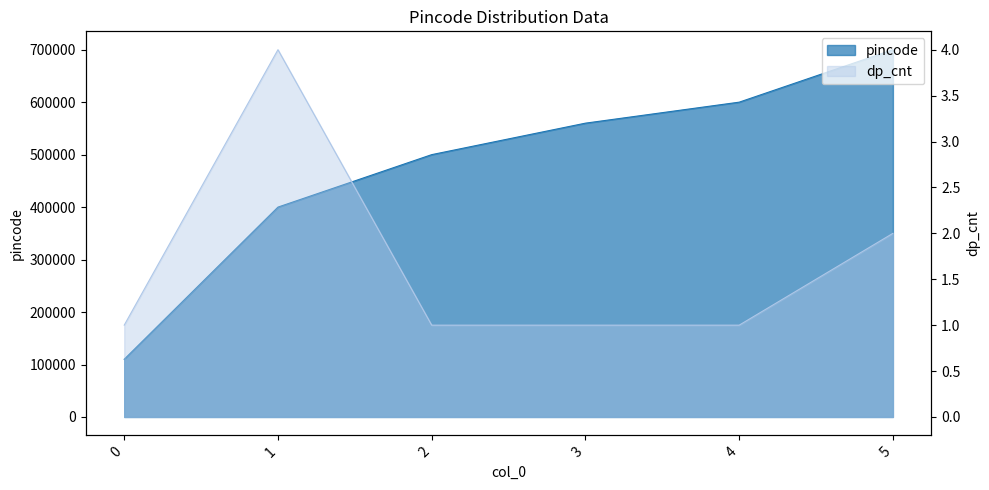

Reading left to right, list all the values displayed in this chart.

pincode: 110001	400001	500001	560001	600001	700001
dp_cnt: 1	4	1	1	1	2